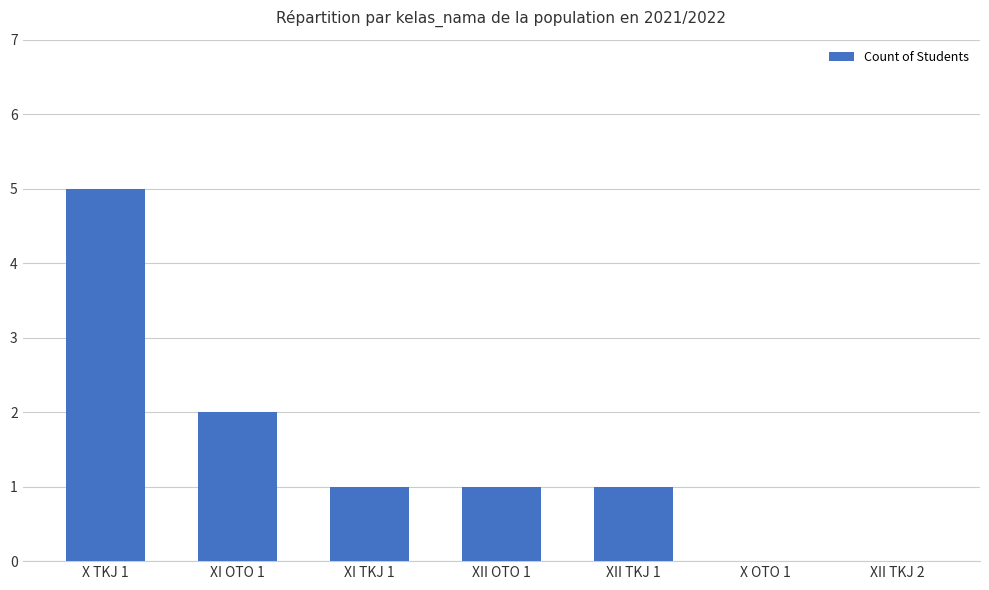

What value does the data have at XI OTO 1?

2